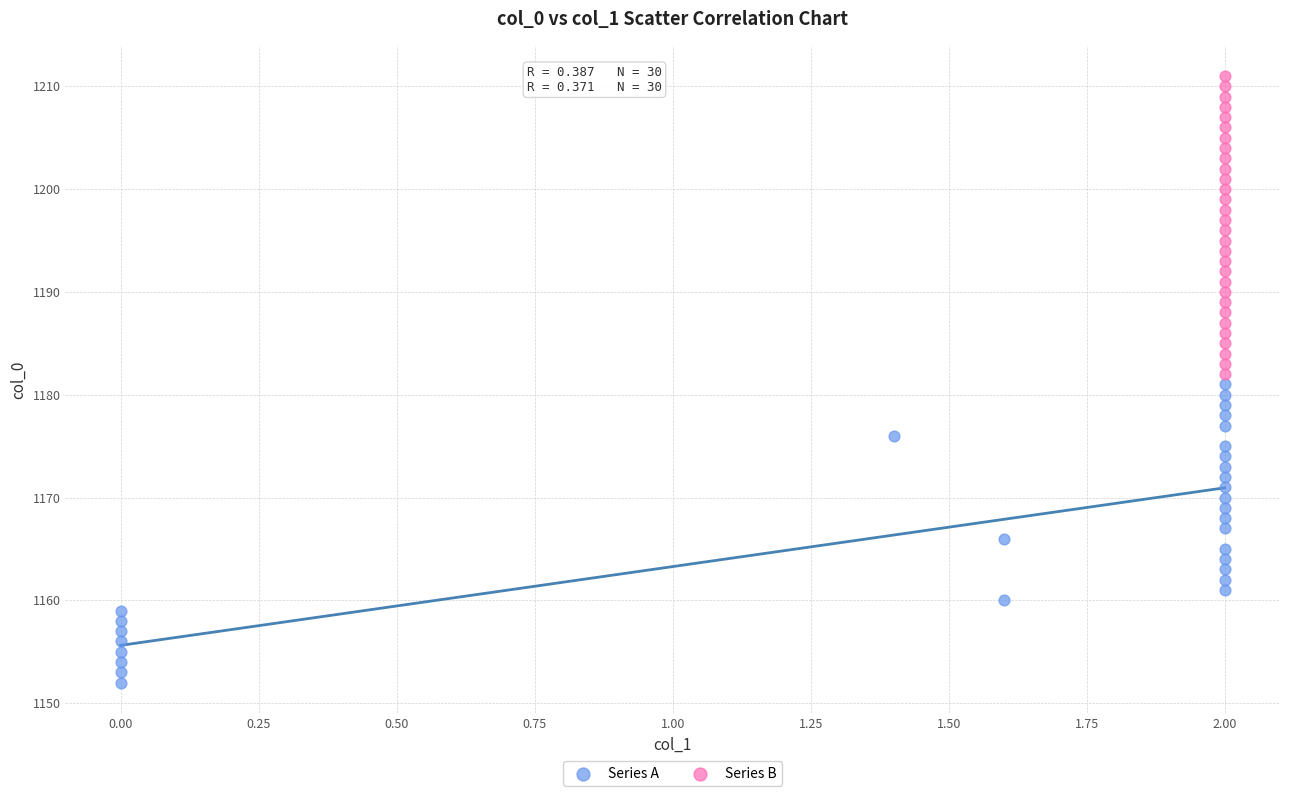

Which series contains the highest Y value?

Series B